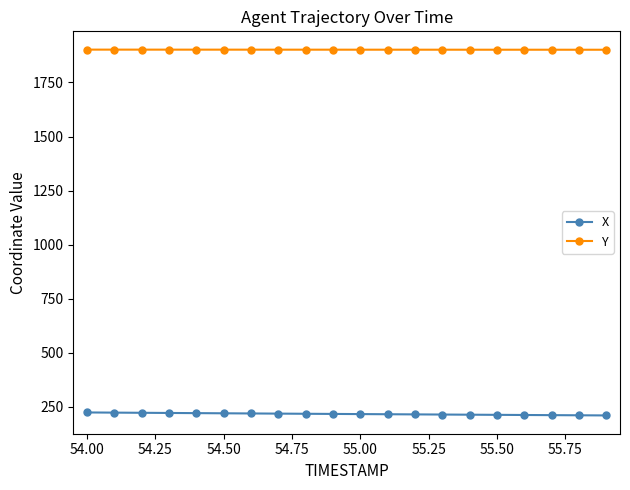

List the series in order of their overall mean, highest first.

Y, X